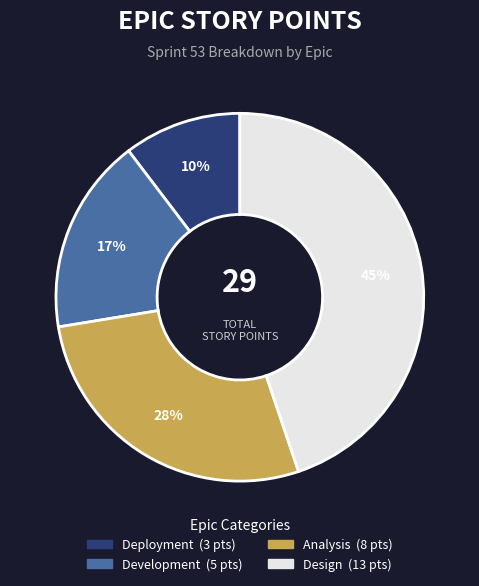

Does Analysis represent more than half of the total?

No